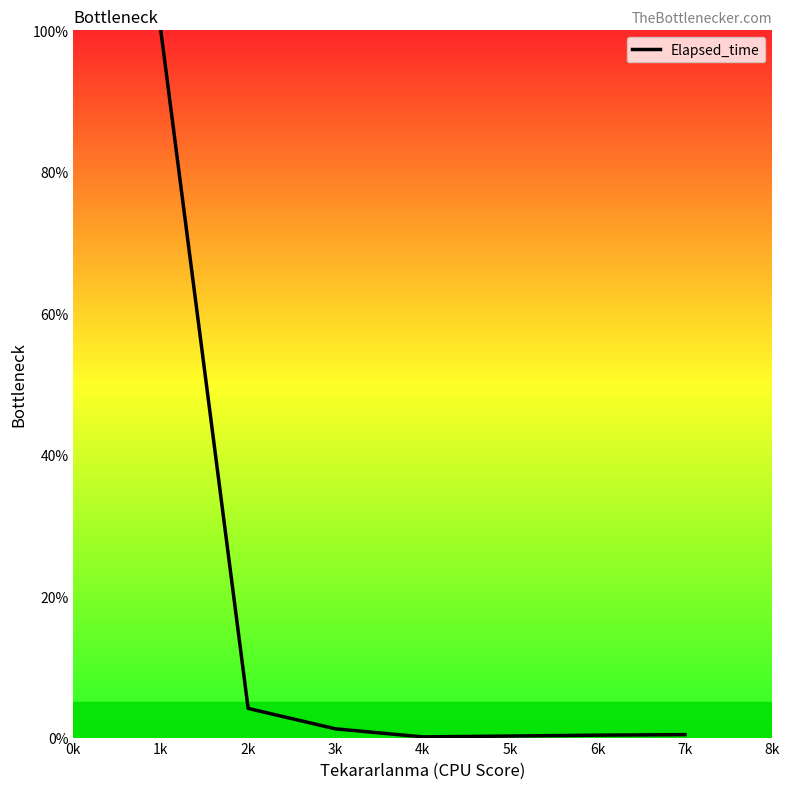

What is the sum of all values?

106.2